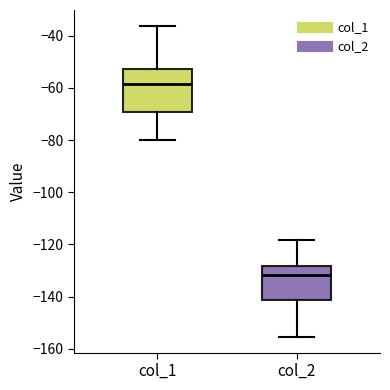

Where is the lower edge of the box for col_2 on the y-axis? The values are not printed on the chart, so give them approximately, as read against the axis.

-142